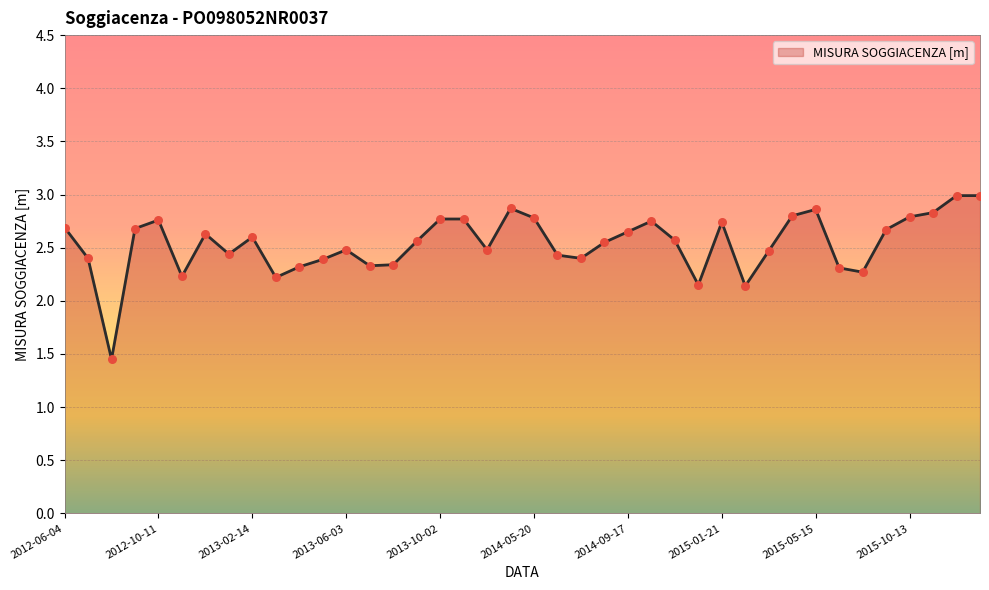

What is the greatest value displayed?

3.0